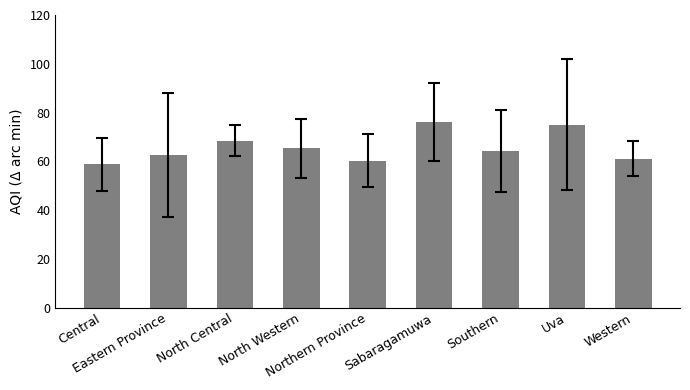

Count the number of categories in the chart.

9